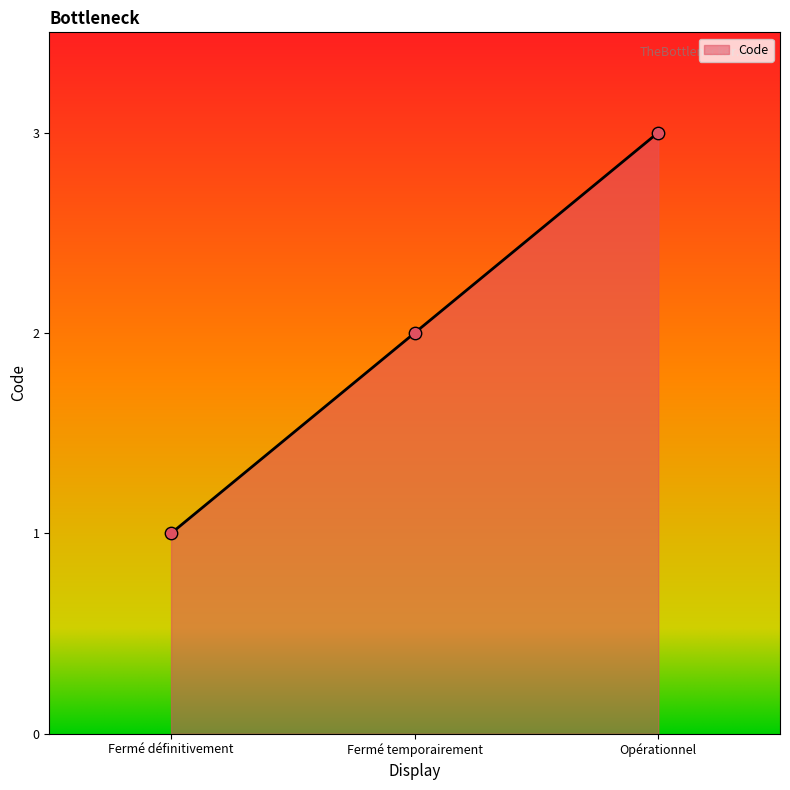

Between Fermé temporairement and Opérationnel, which is larger?

Opérationnel